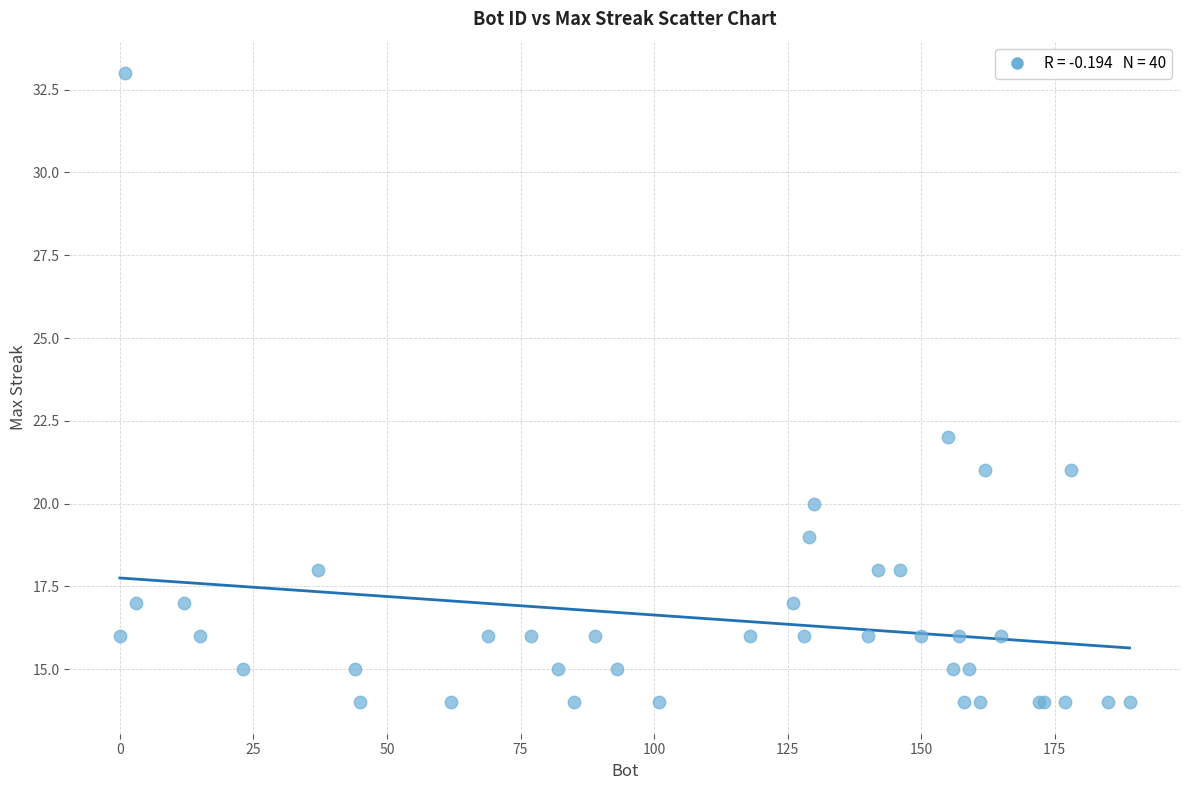

What Y value in the scatter plot is closest to 23?

22